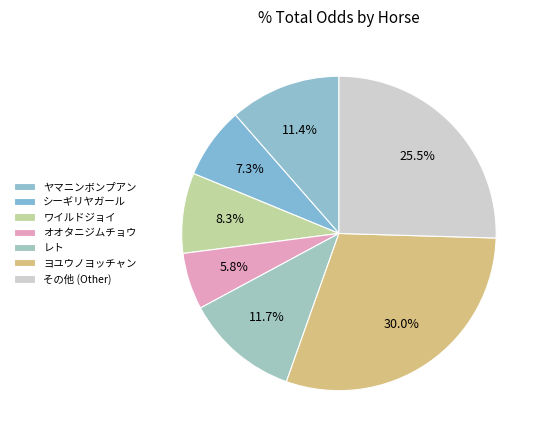

To the nearest percent, what percentage of the pie is オオタニジムチョウ?

6%